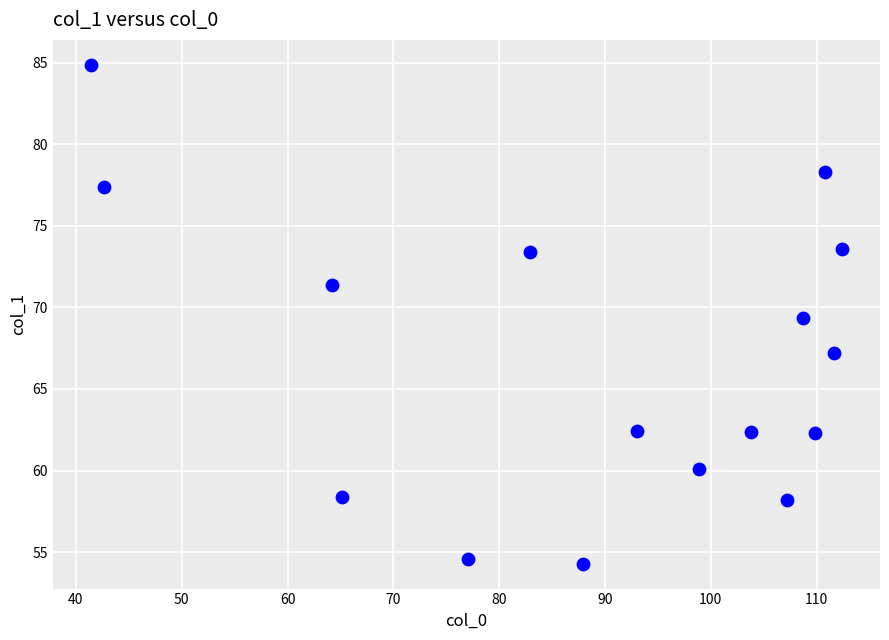

What Y value in the scatter plot is closest to 69?

69.4